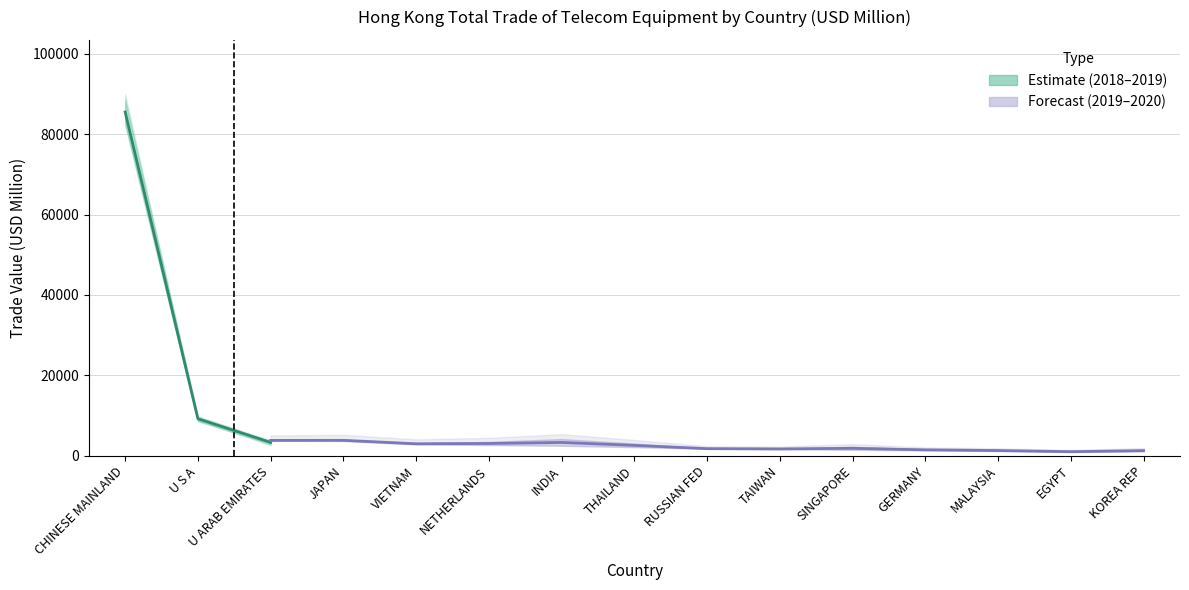

Rank the categories by 201912 value from highest to lowest.

CHINESE MAINLAND, U S A, INDIA, JAPAN, U ARAB EMIRATES, NETHERLANDS, THAILAND, VIETNAM, SINGAPORE, RUSSIAN FED, TAIWAN, GERMANY, KOREA REP, MALAYSIA, EGYPT